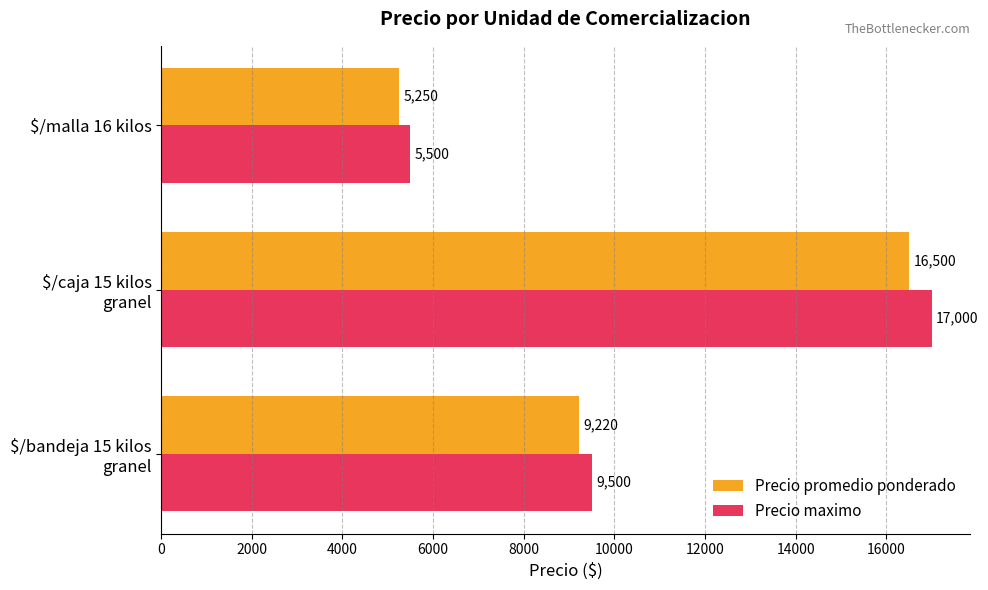

What is the average value of the Precio maximo series?

10666.7